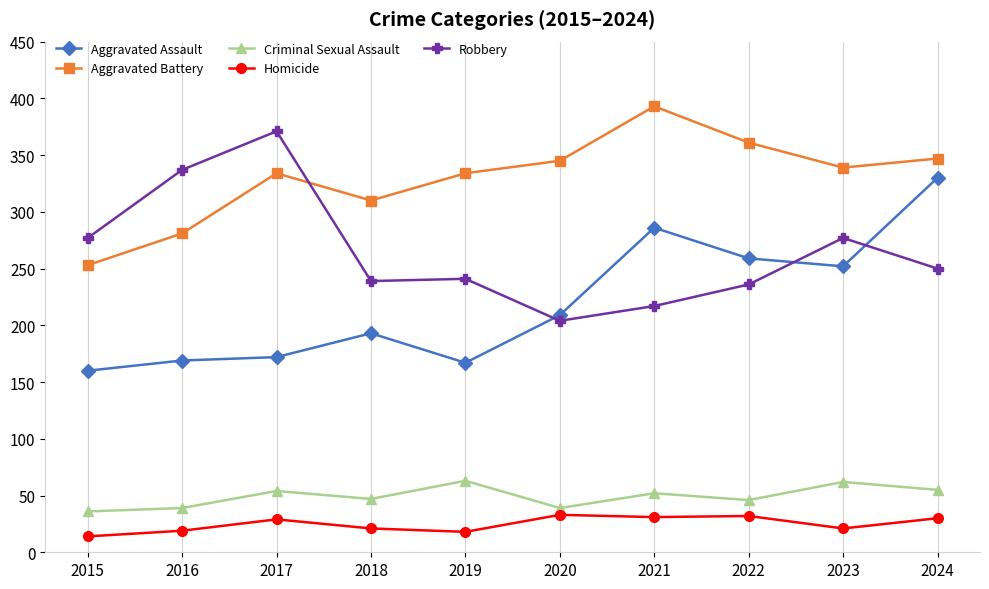

Is the value of Robbery at 2015 greater than the value of Aggravated Assault at 2022?

Yes